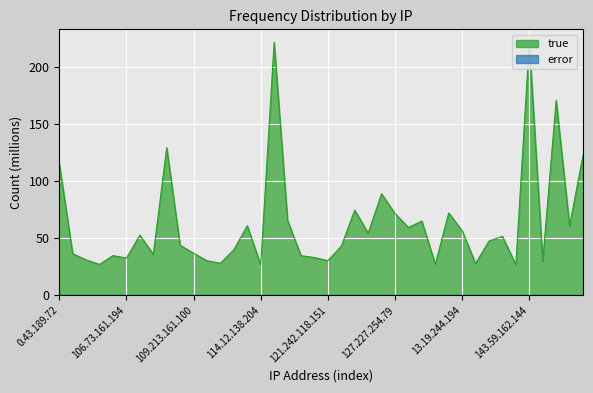

Is it true that error equals 0.0 at 150.239.142.210?

False